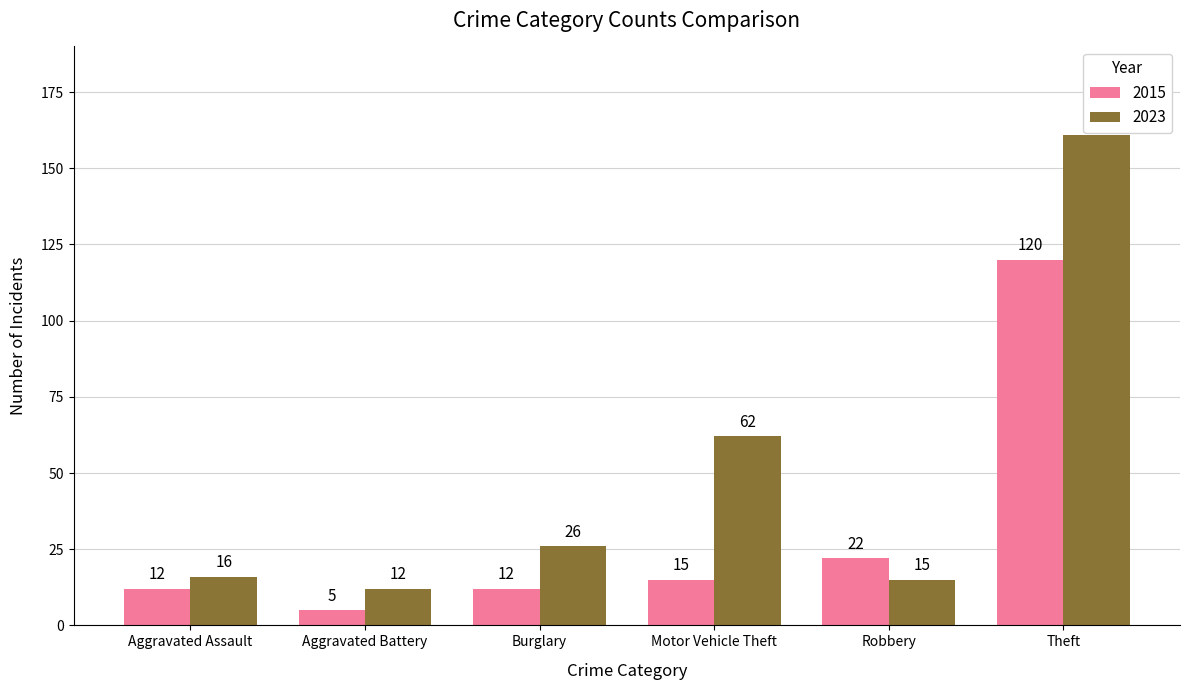

Which series has the widest spread of values?

2023